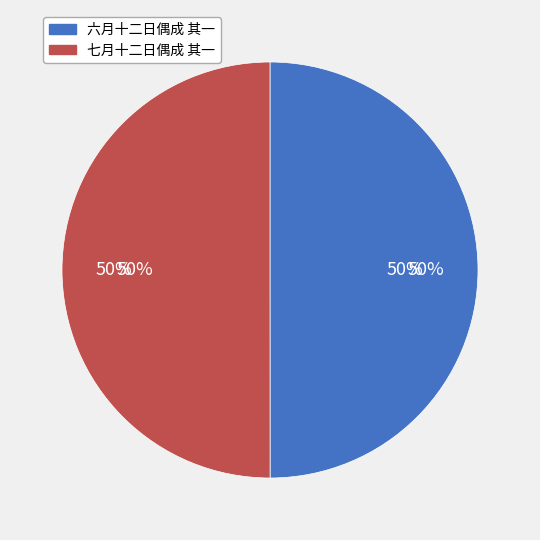

To the nearest percent, what is the combined percentage of 七月十二日偶成 其一 and 六月十二日偶成 其一?

100%